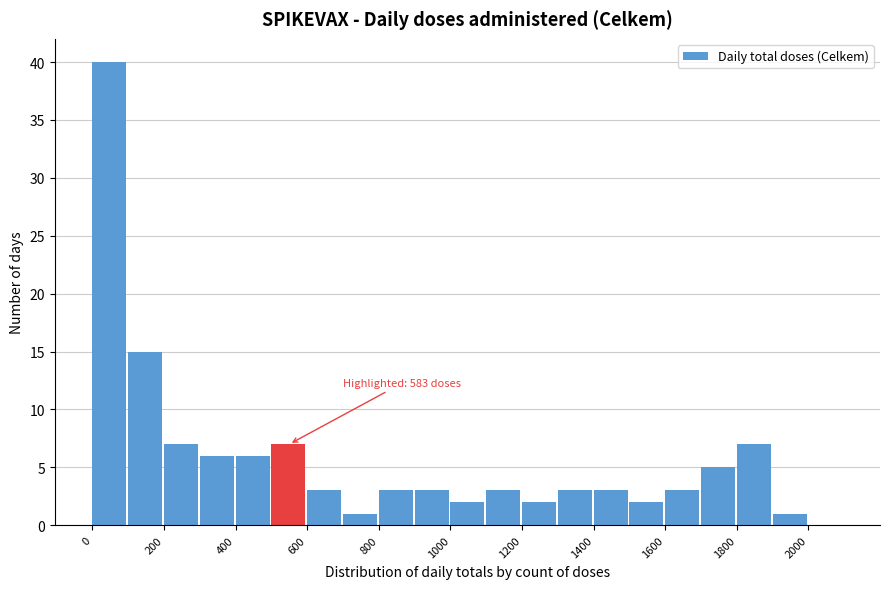

Which range on the x-axis has the tallest bar?

0 to 100